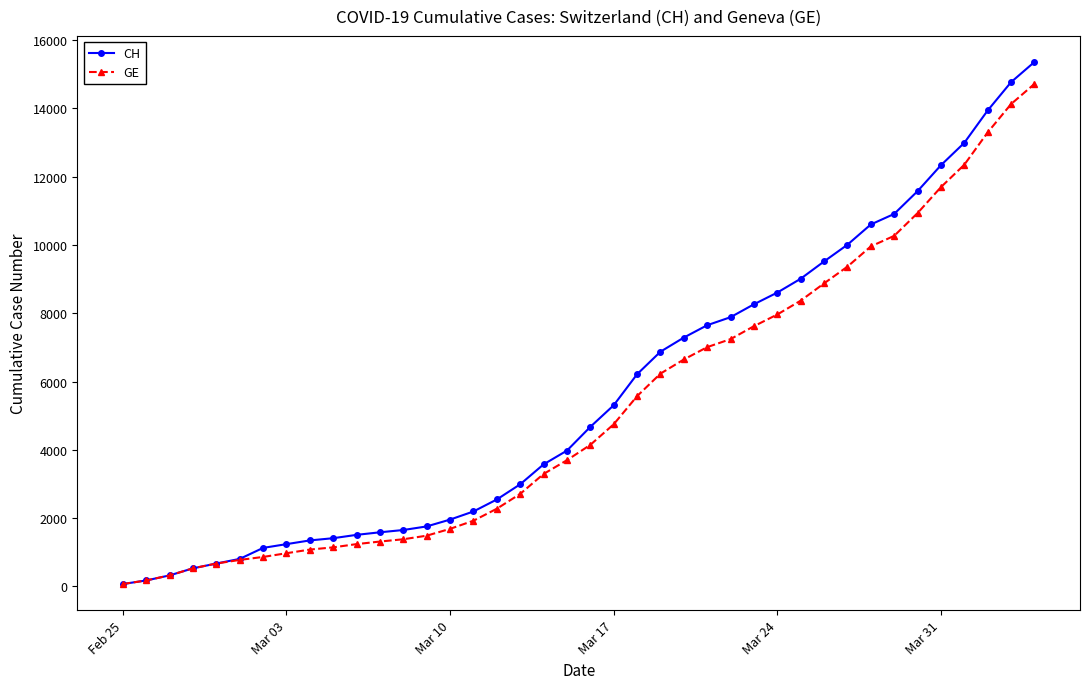

Which series has the widest spread of values?

CH